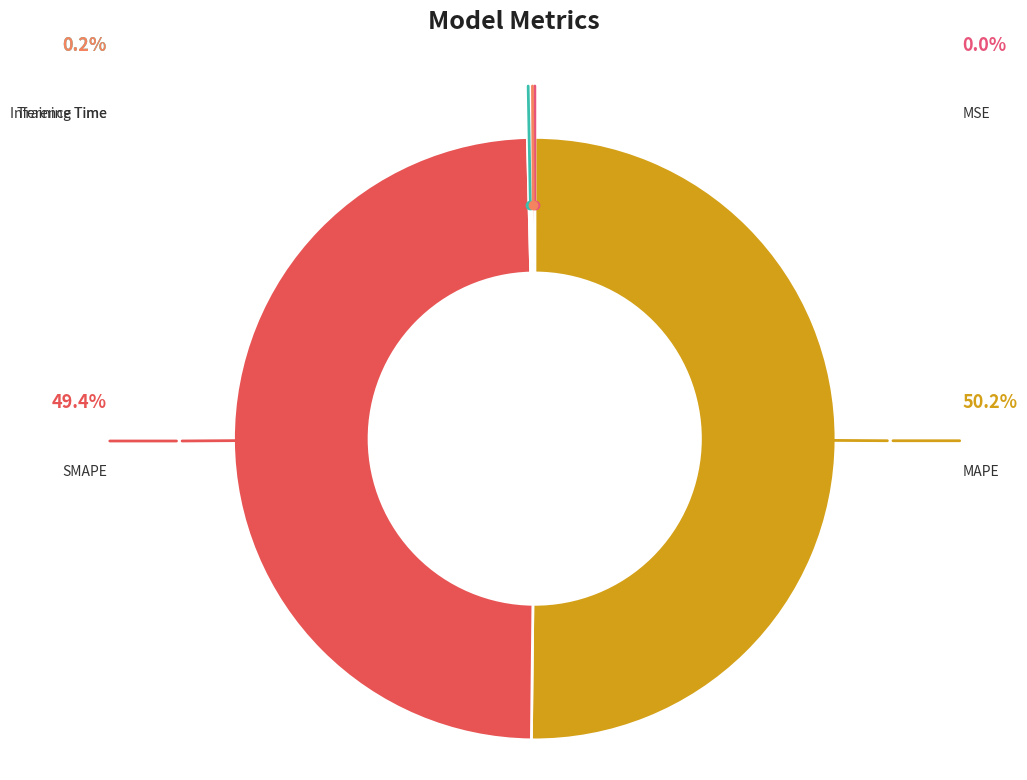

To the nearest percent, what is the difference between the largest and smallest slice percentages?

50%